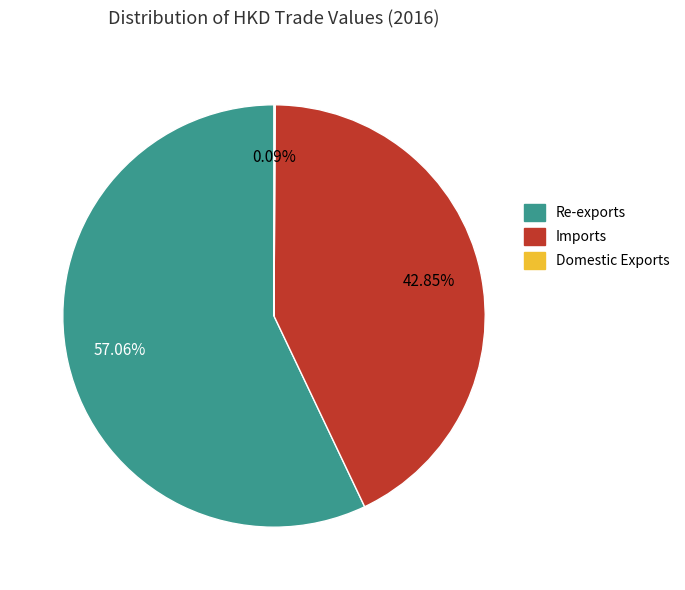

Which category has the biggest portion of the pie?

Re-exports